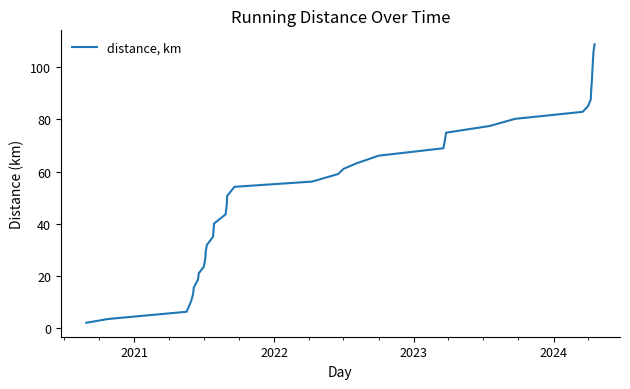

What is the difference between the maximum and minimum values?

106.7